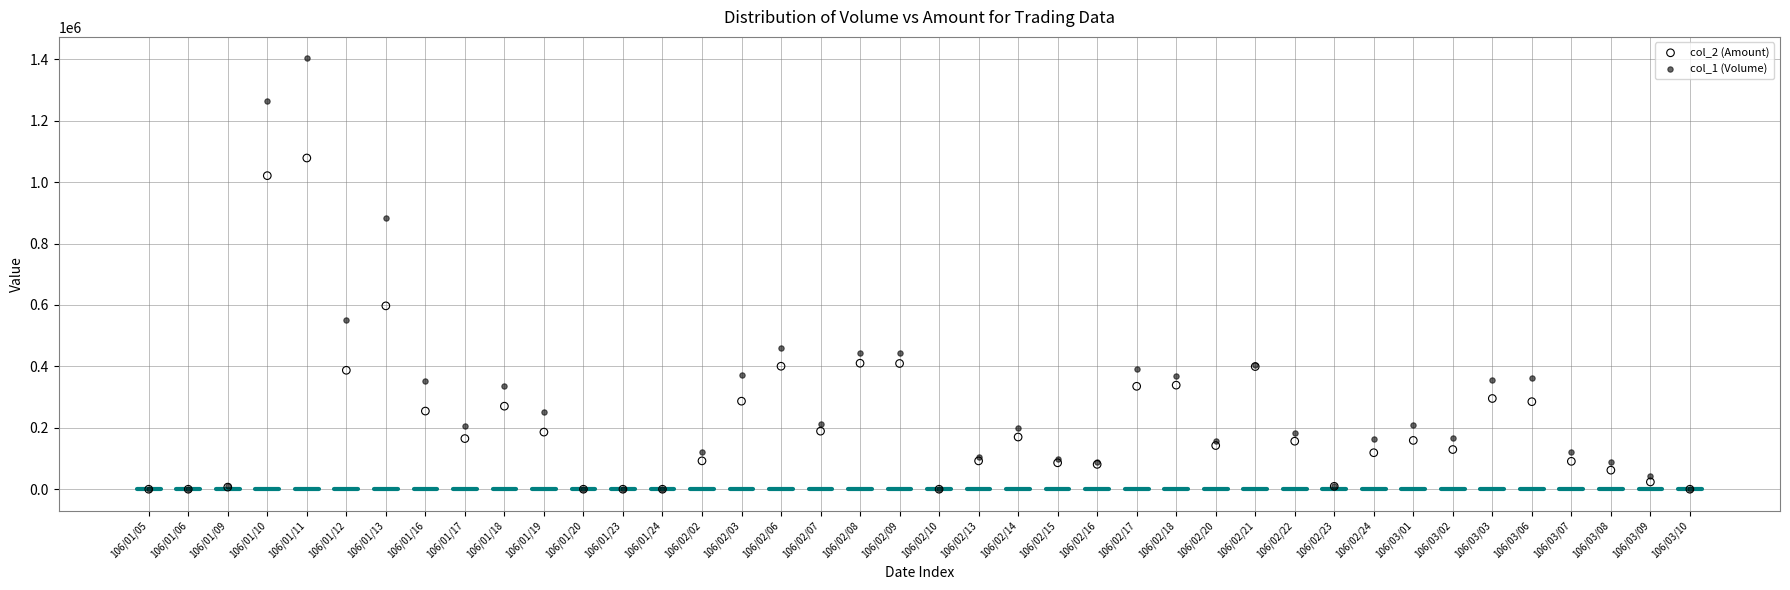

Across all series, what Y value is closest to 701500?

597200